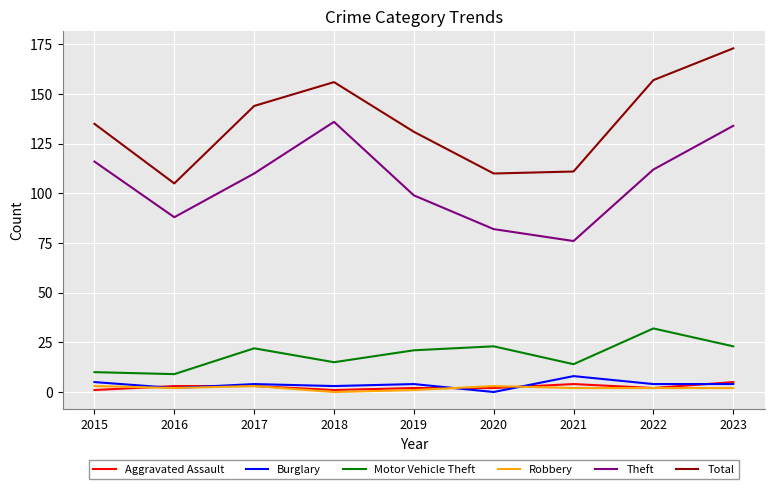

True or false: Theft has more than 2 interior local peaks.

False